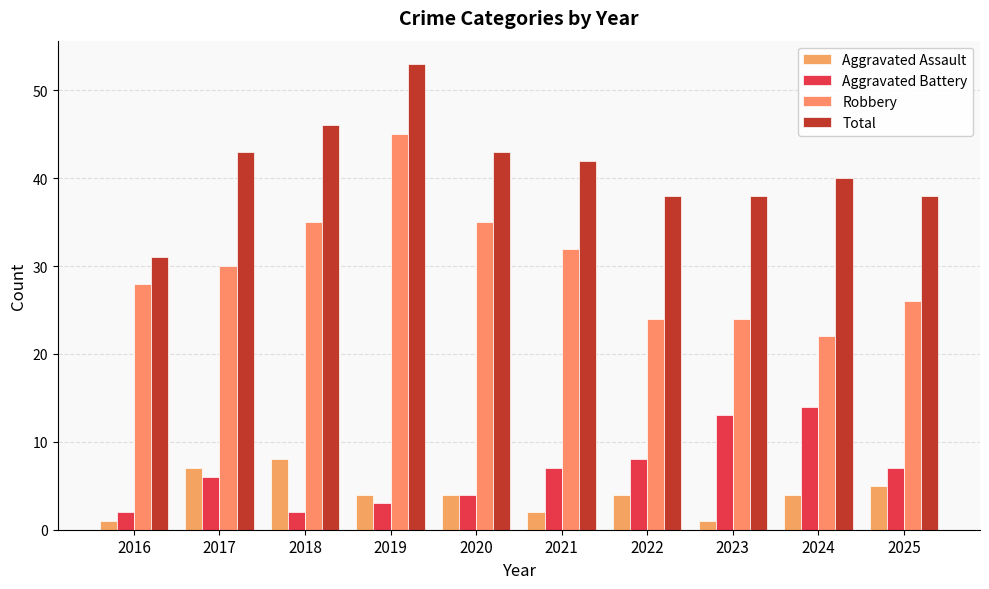

List the series in order of their peak value, highest first.

Total, Robbery, Aggravated Battery, Aggravated Assault